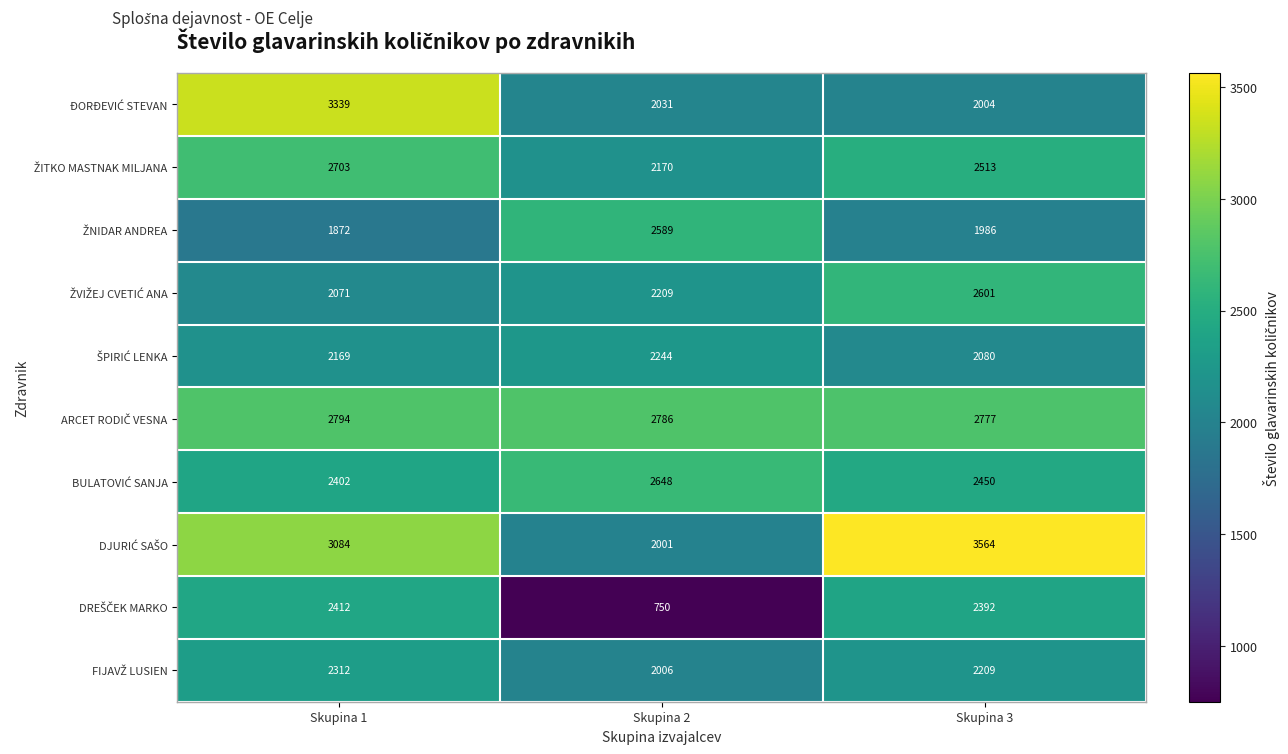

How many categories are shown in the chart?

3